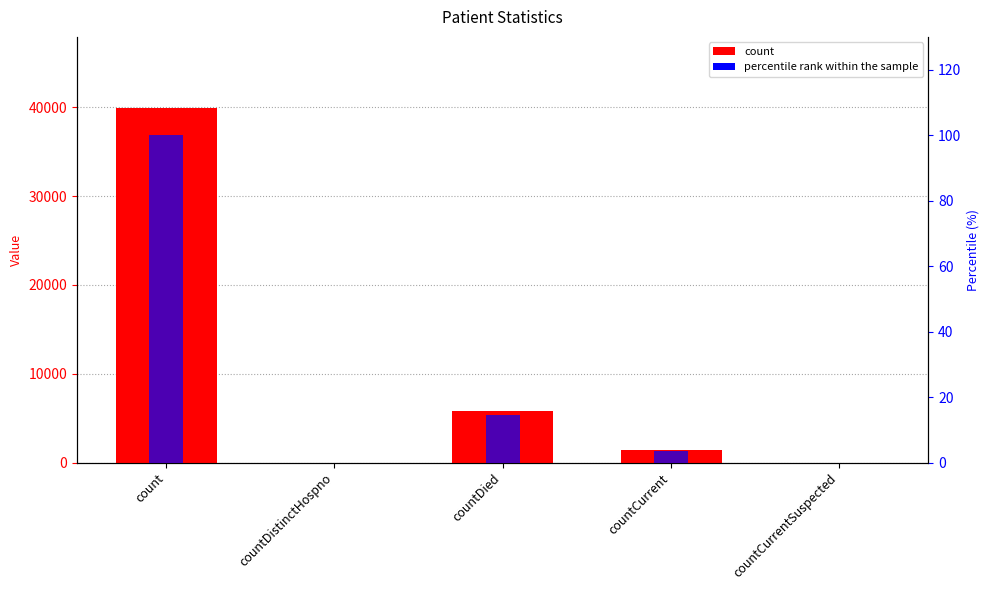

The col_1 series shows 5826.0 at countDied. True or false?

True